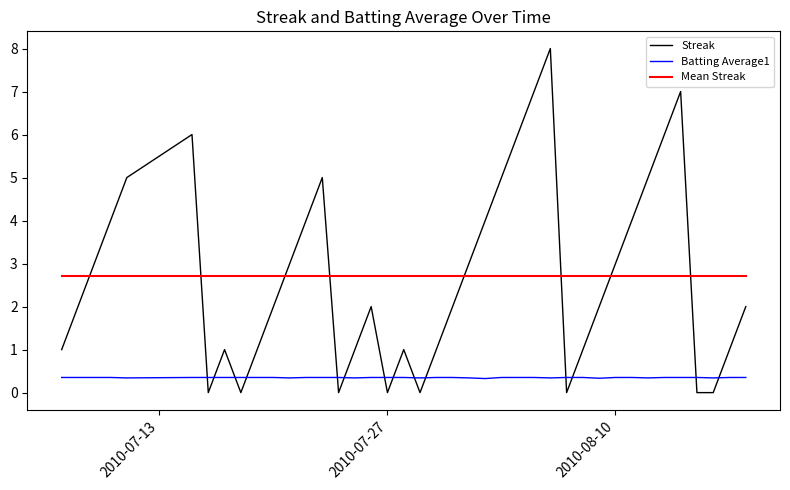

After their last crossing, which series has the higher values: Streak or Mean Streak?

Mean Streak